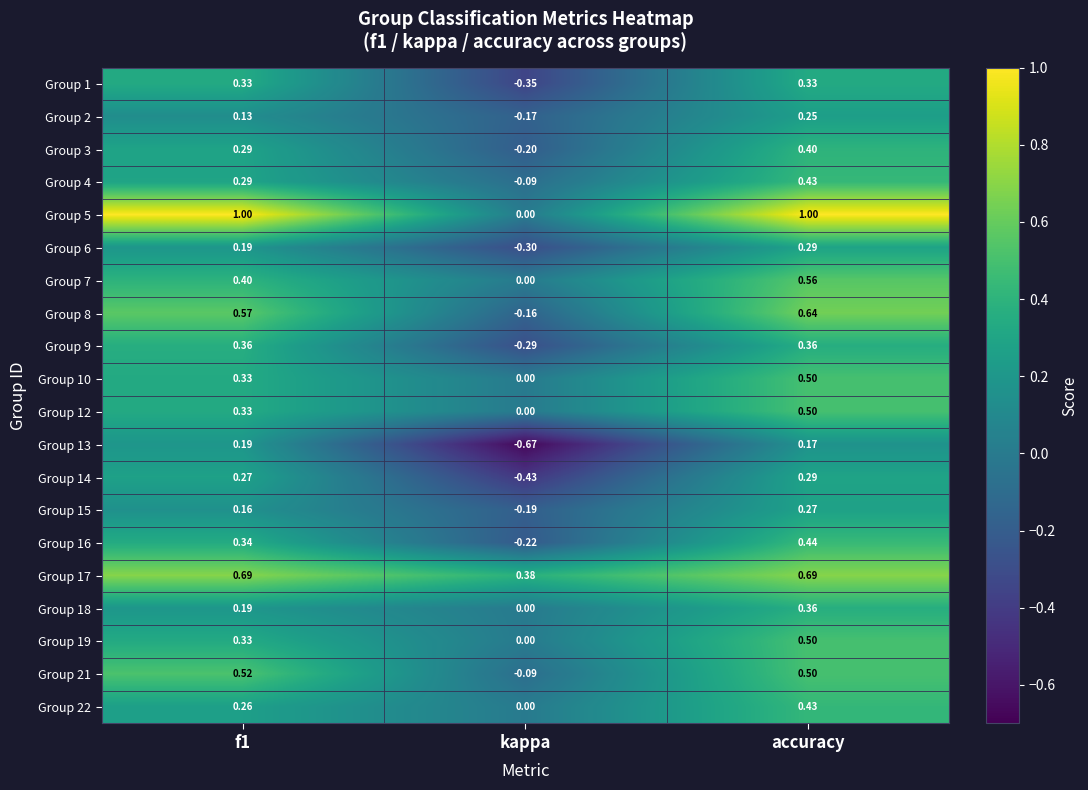

At which category is the sum across all series the highest?

accuracy